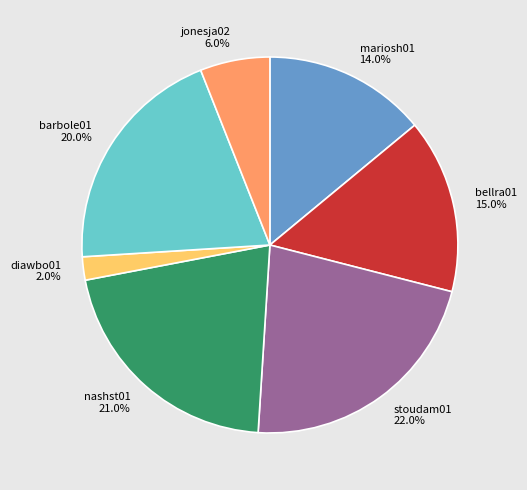

To the nearest percent, what is the average slice percentage?

14%